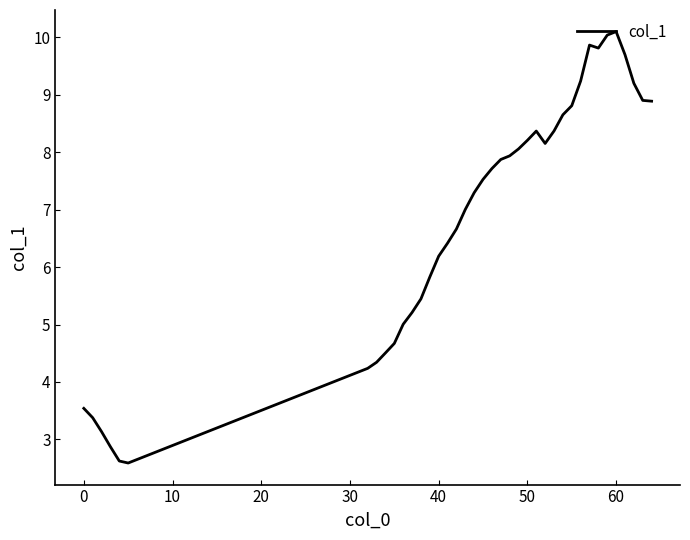

True or false: the data has more than 0 interior local peaks.

True